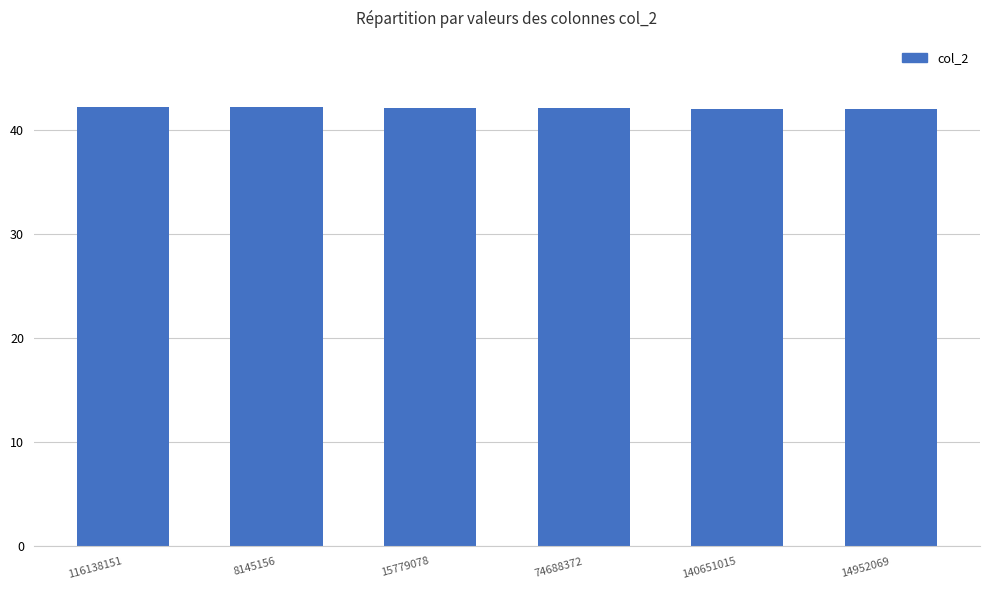

What is the label of the 4th bar from the left?

74688372